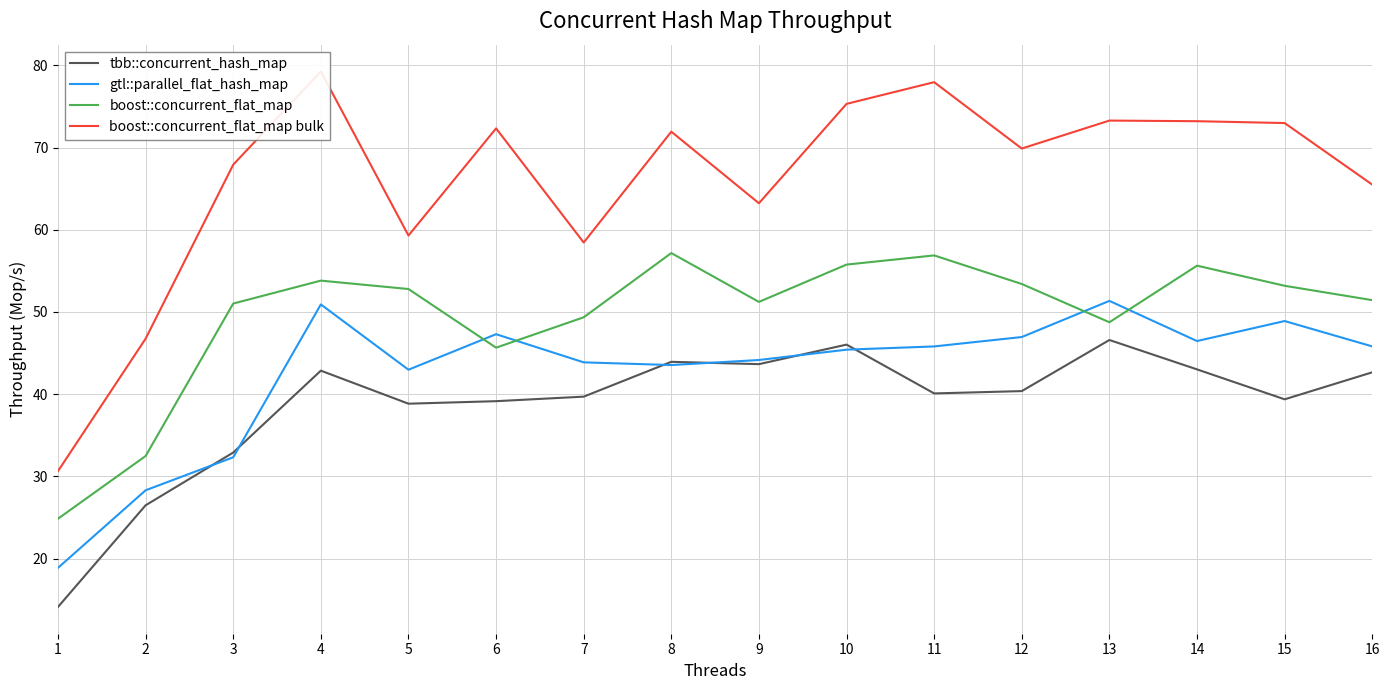

How many categories are shown in the chart?

16